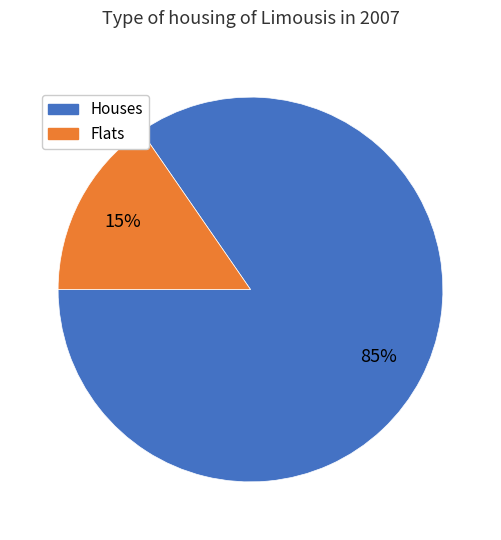

To the nearest percent, what is the average slice percentage?

50%